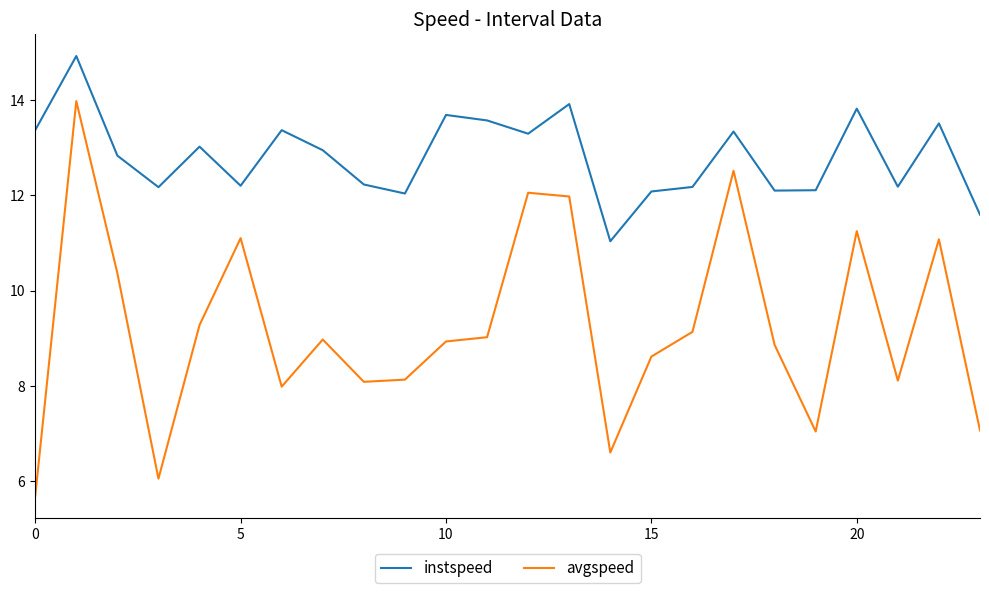

What are all the series names shown in the legend?

instspeed, avgspeed